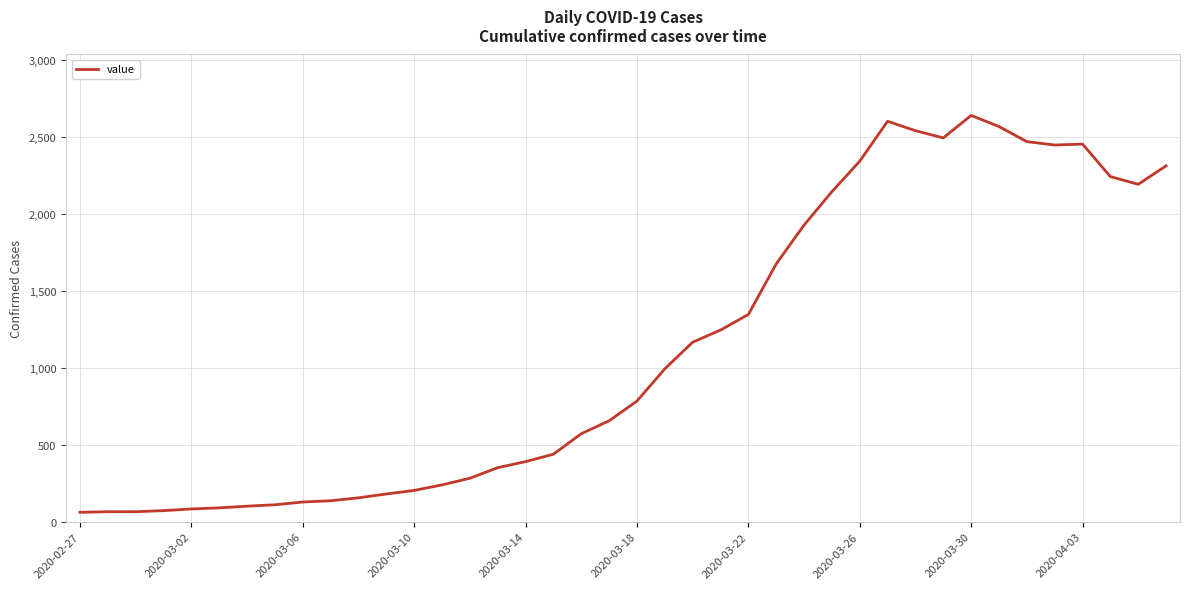

What is the maximum value shown in the chart?

2637